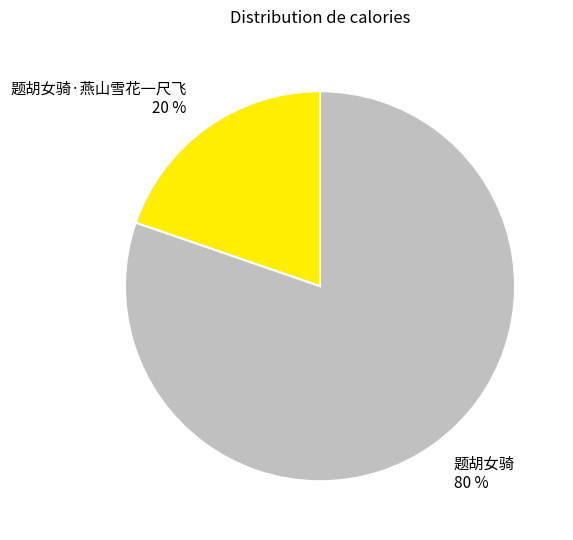

Count the number of slices in the pie.

2